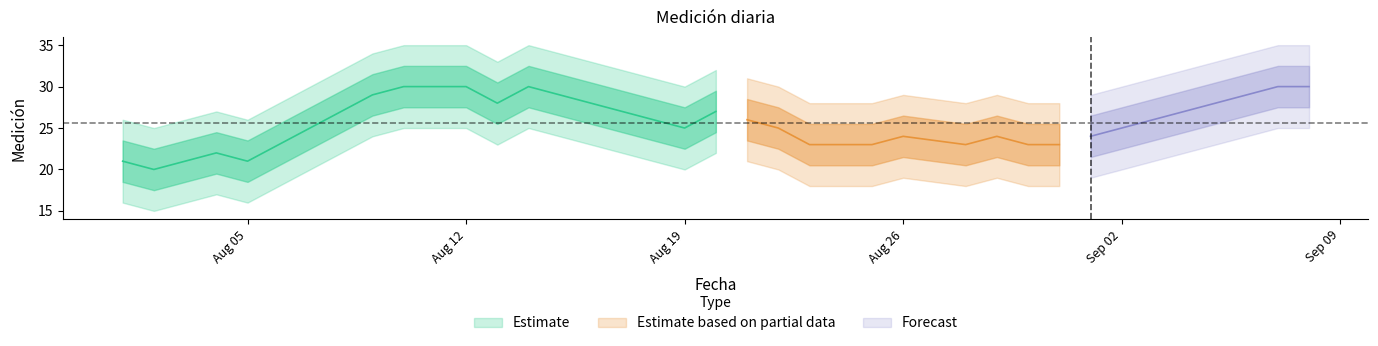

How many data points are less than 25?

16